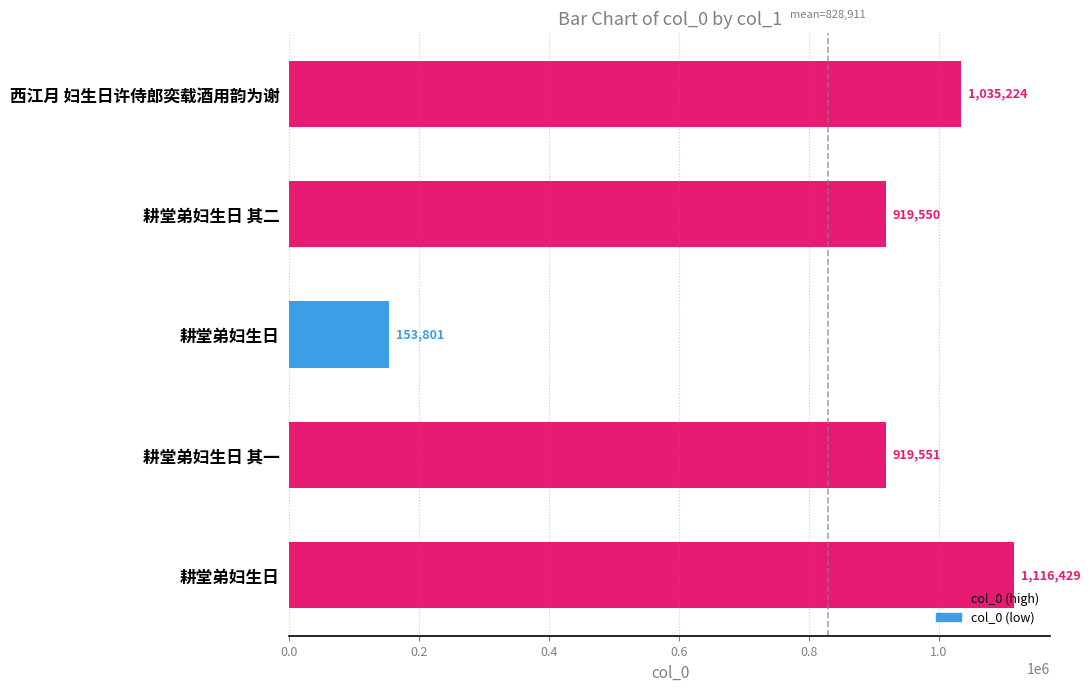

How many bars are there in total?

5